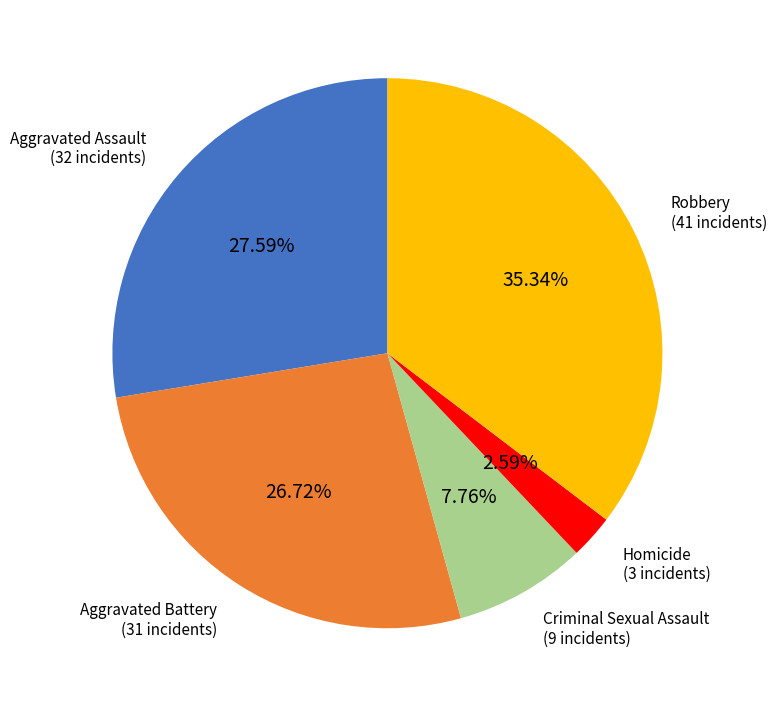

What percentage is the Robbery slice, to the nearest percent?

35%